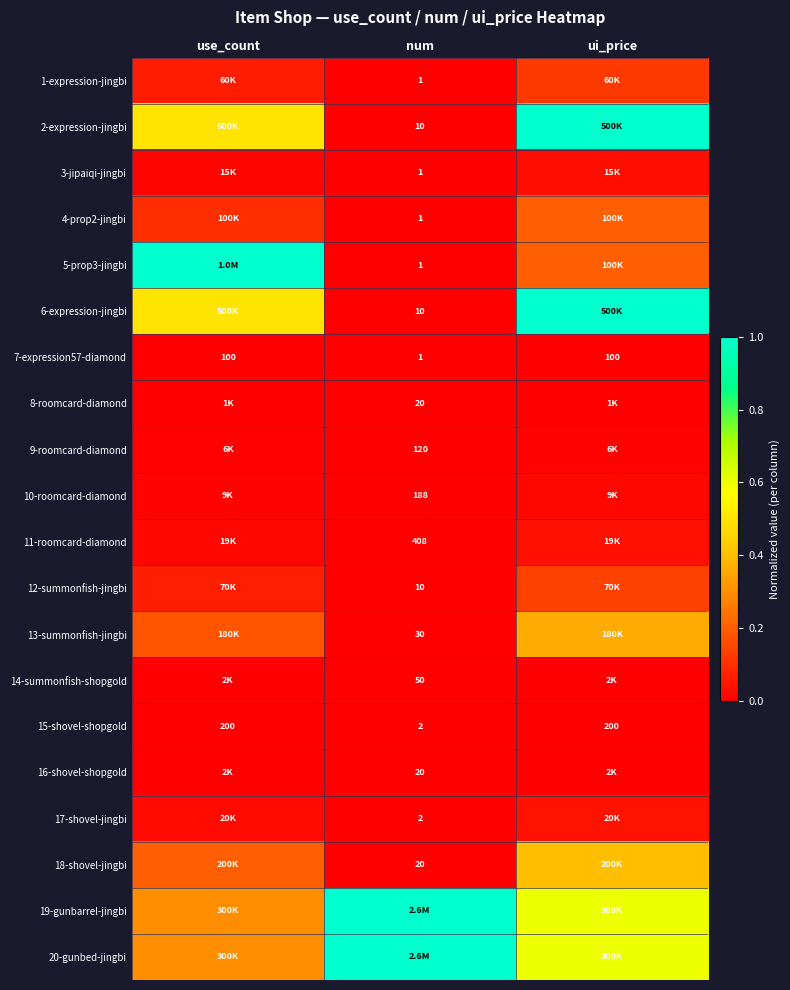

What is the total value across all series at use_count?

3.3